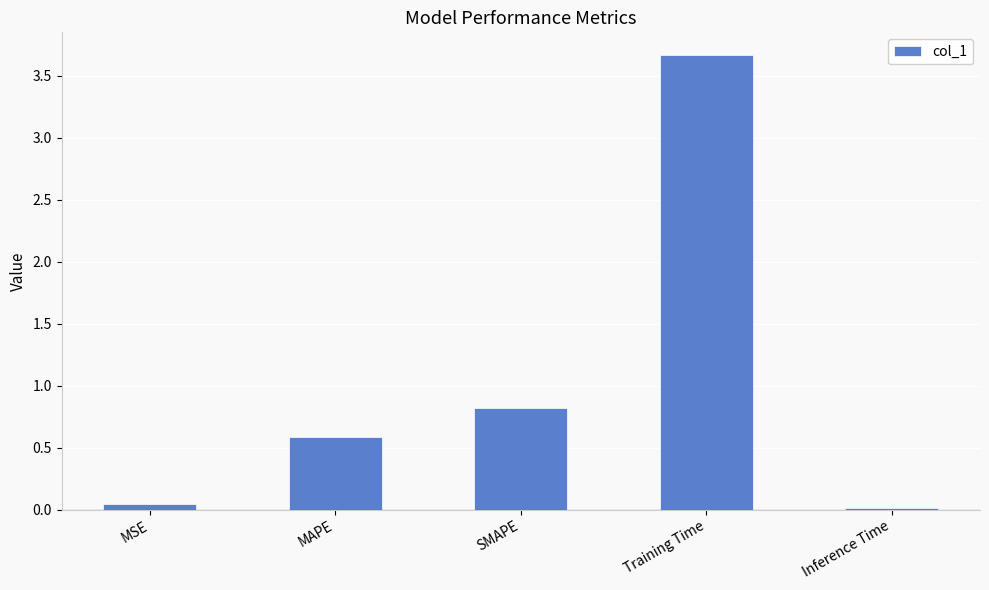

What is the label of the 2nd bar from the left?

MAPE